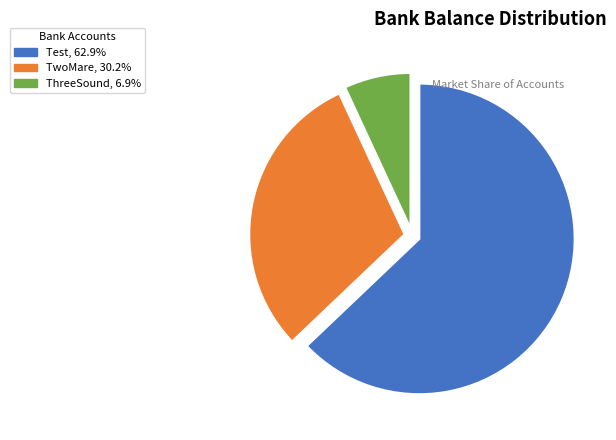

Which has a higher value, ThreeSound or Test?

Test